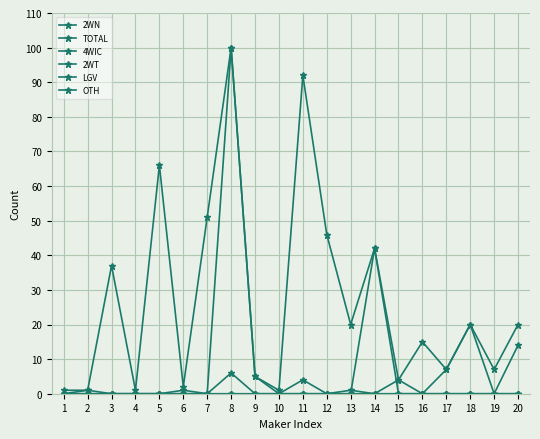

Is this an area chart (filled region under the line)?

No